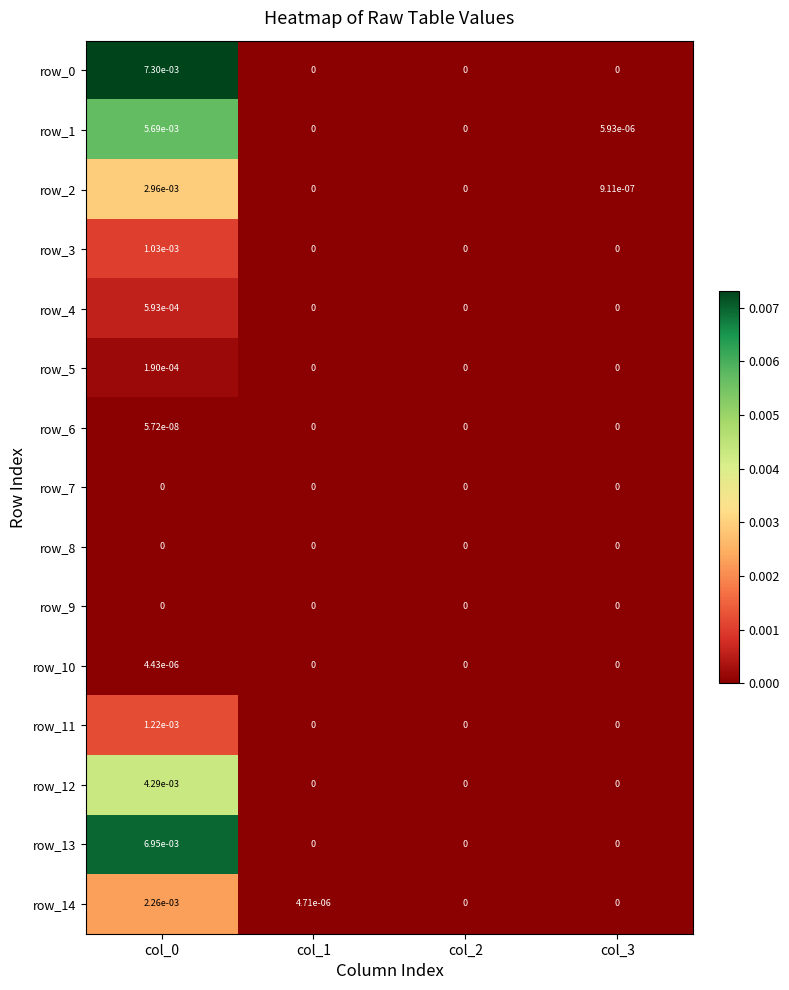

Is the value of row_12 at col_0 greater than the value of row_3 at col_0?

Yes